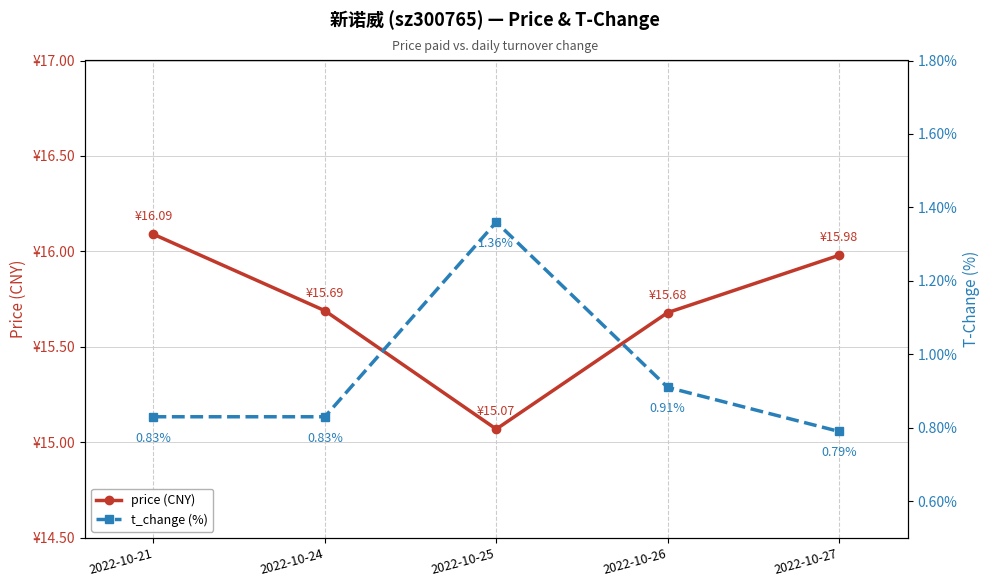

Which series has the widest spread of values?

price (CNY)